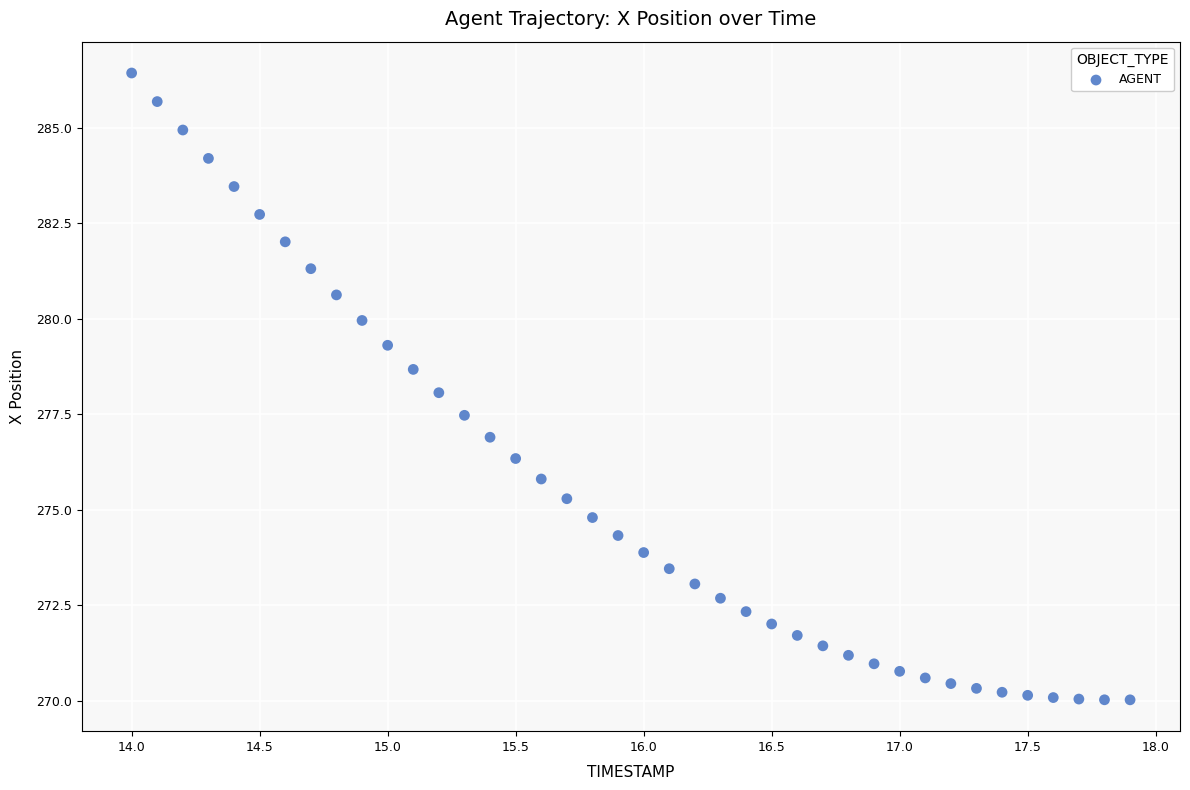

What is the range of Y values (max minus min)?

16.4